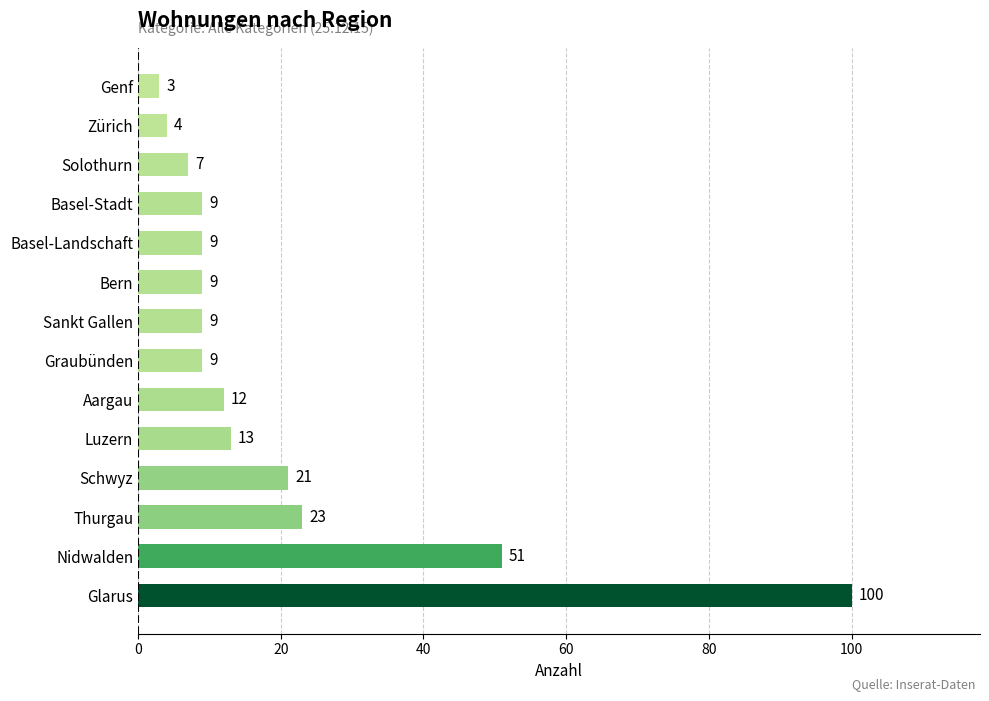

How many data points does each series have?

14